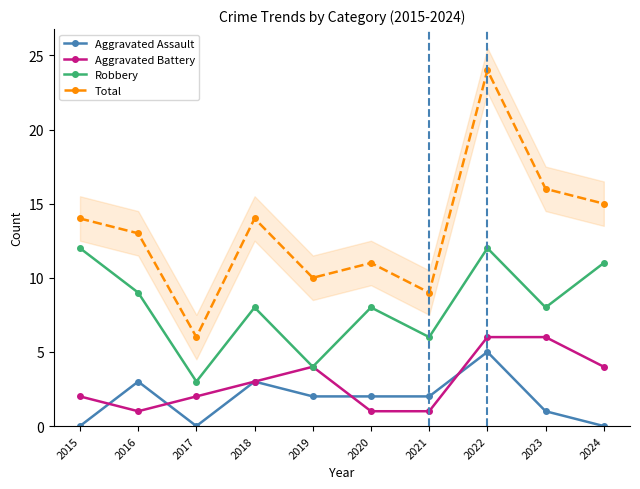

Which series has the largest range (max minus min)?

Total